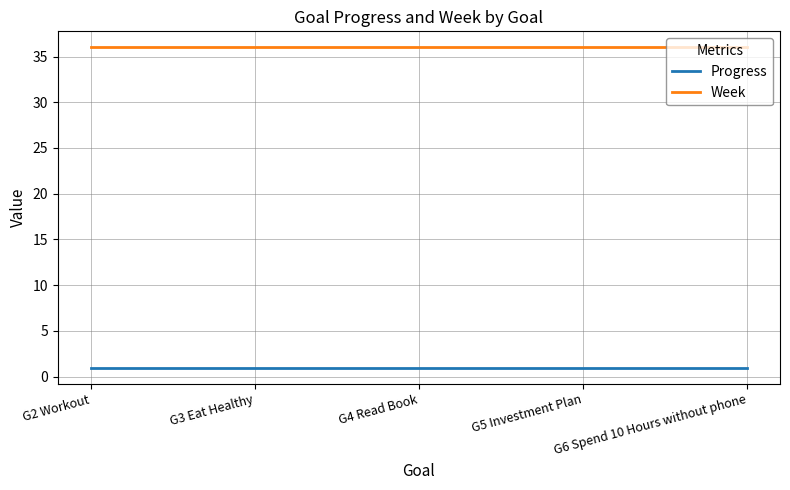

How many series are shown in this chart?

2